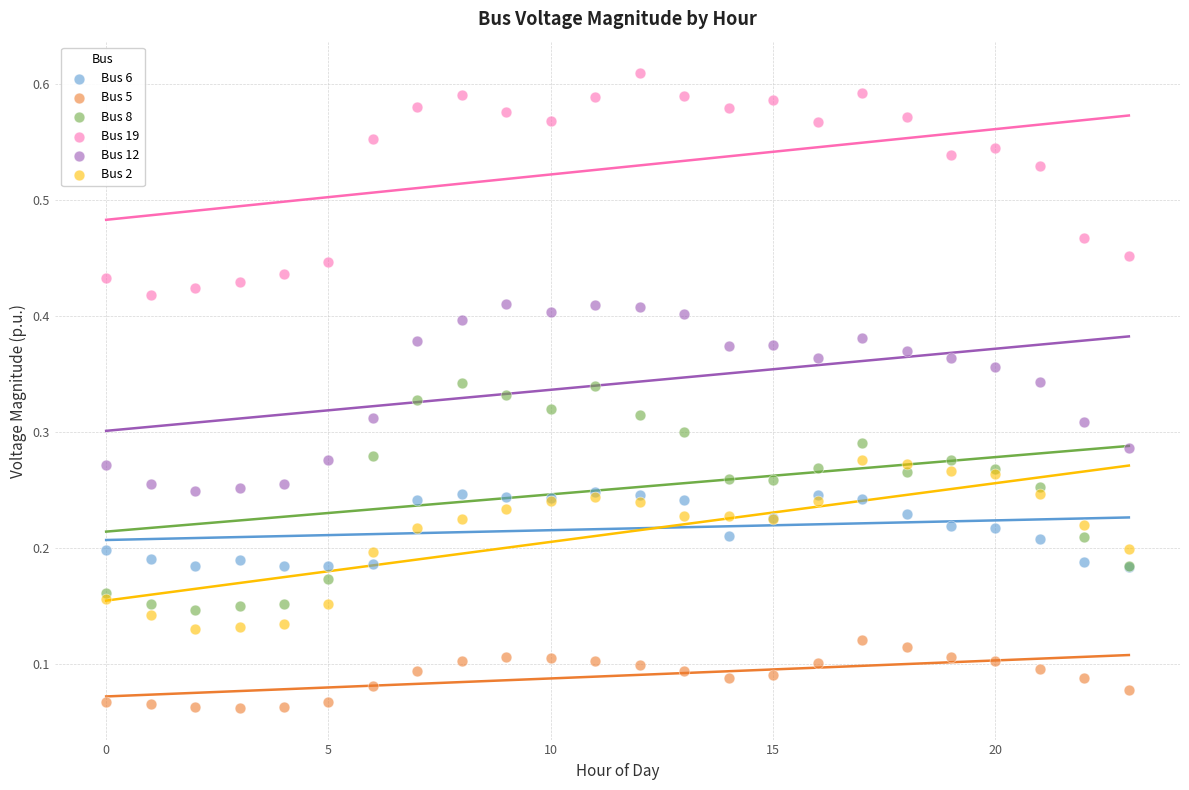

What are all the series names shown in the legend?

Bus 6, Bus 5, Bus 8, Bus 19, Bus 12, Bus 2